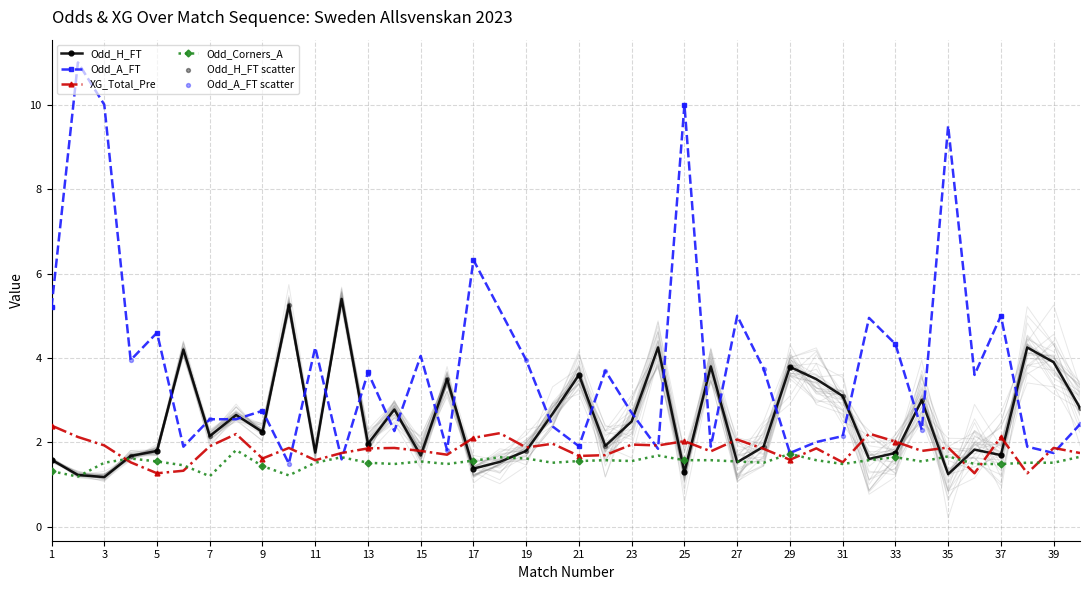

Which series reaches the minimum Y coordinate?

Odd_H_FT